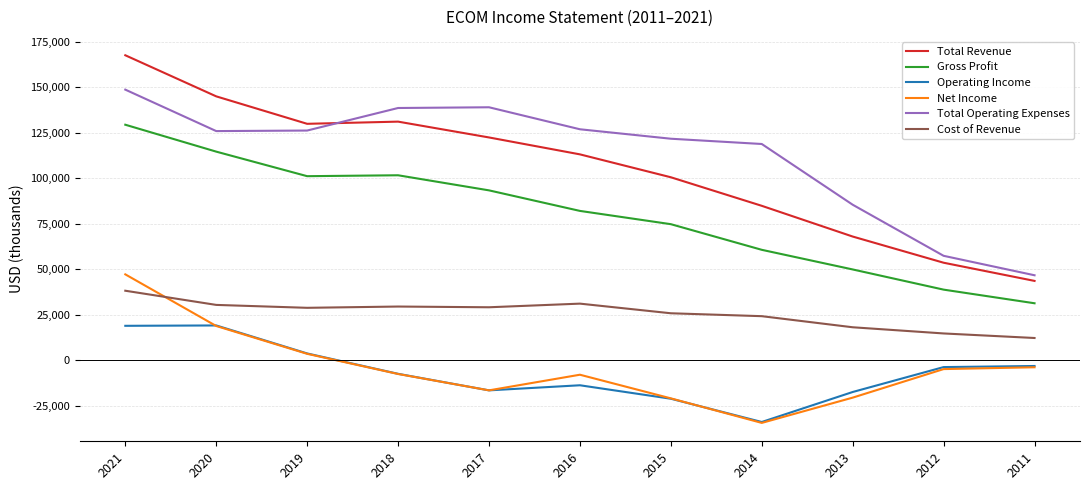

What are all the series names shown in the legend?

Total Revenue, Gross Profit, Operating Income, Net Income, Total Operating Expenses, Cost of Revenue